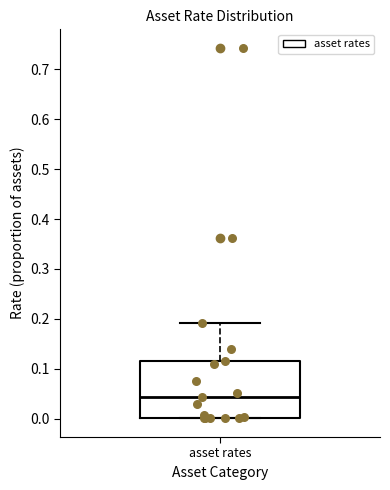

Where does the median line of the box for asset rates sit on the y-axis? The values are not printed on the chart, so give them approximately, as read against the axis.

0.04